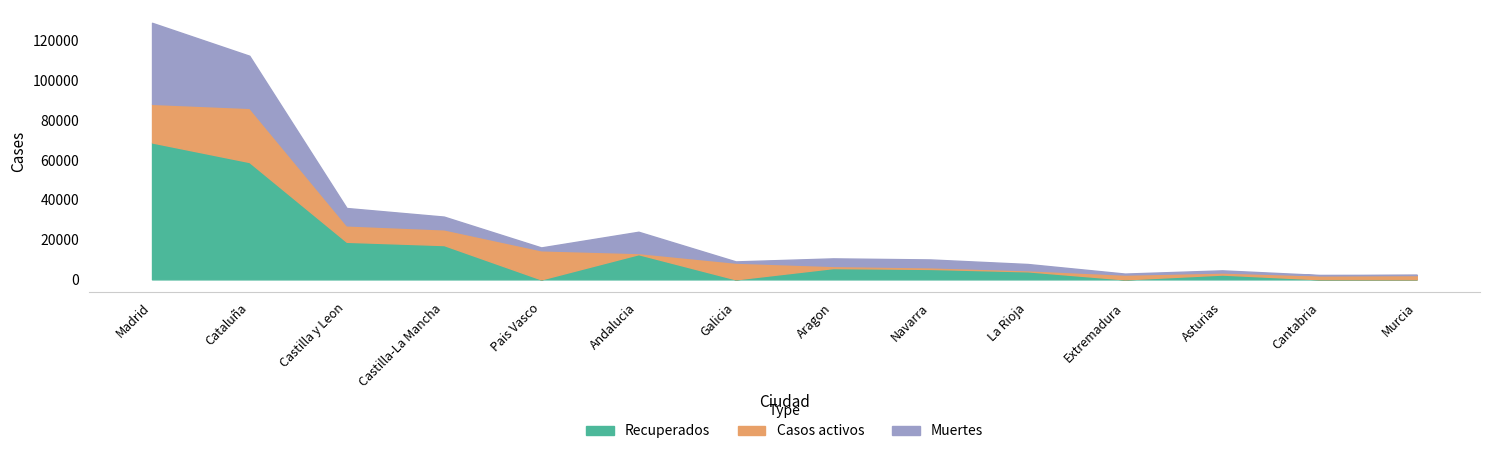

How many series are shown in this chart?

3